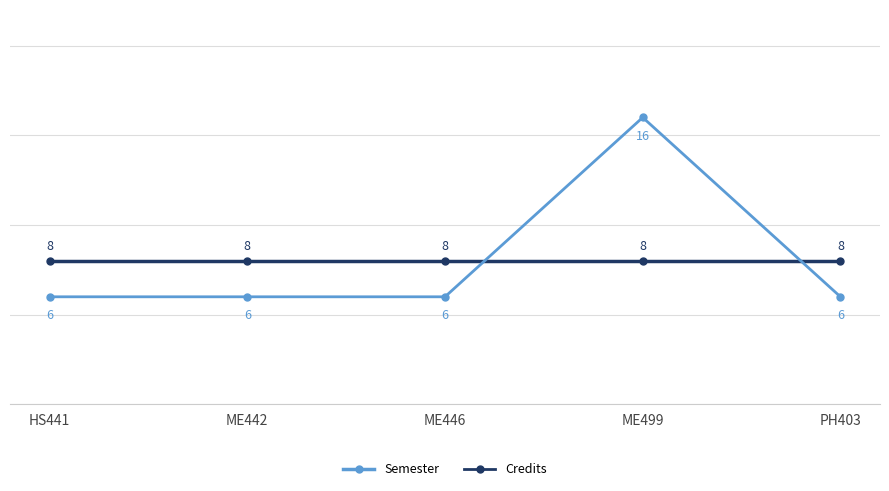

What is the minimum value shown in the chart?

6